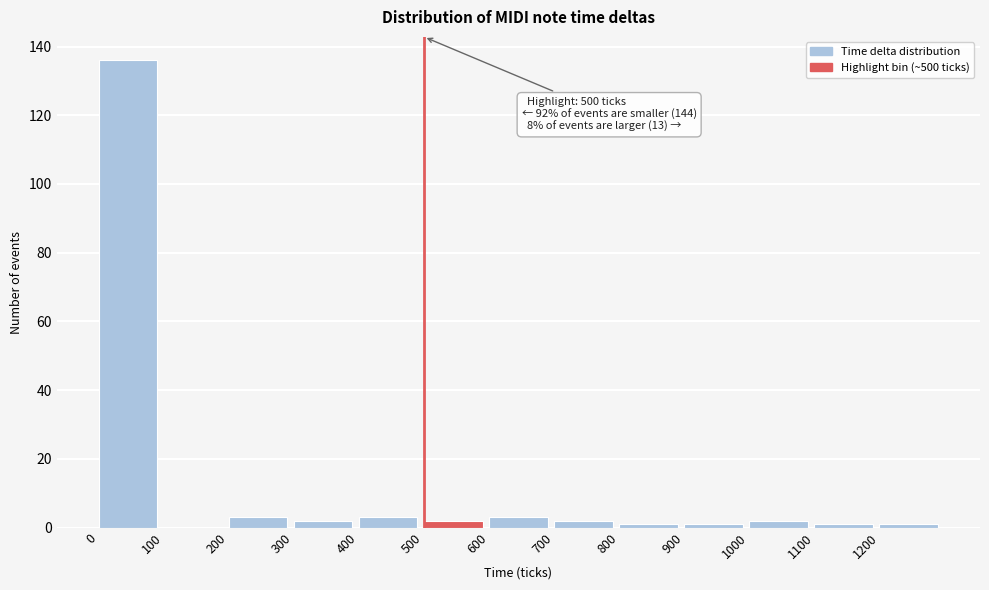

Which range on the x-axis has the tallest bar?

0 to 100